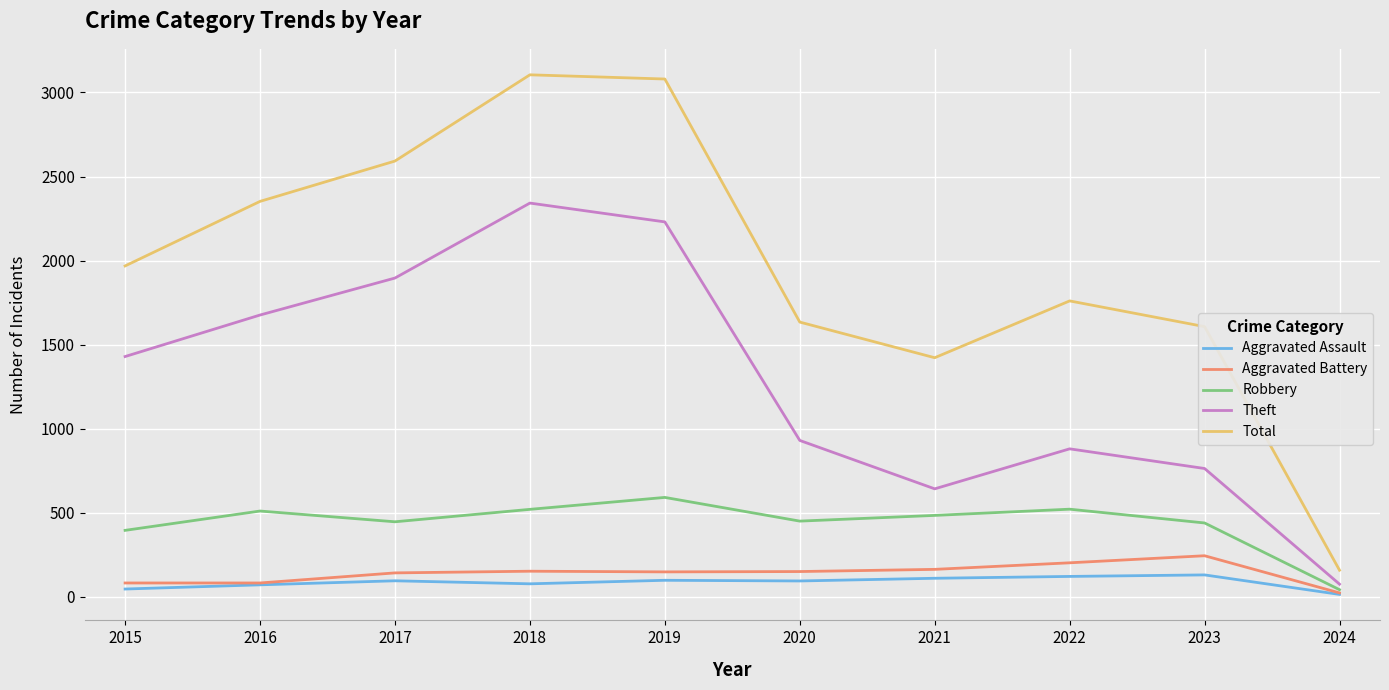

Which series has the largest total across all categories?

Total